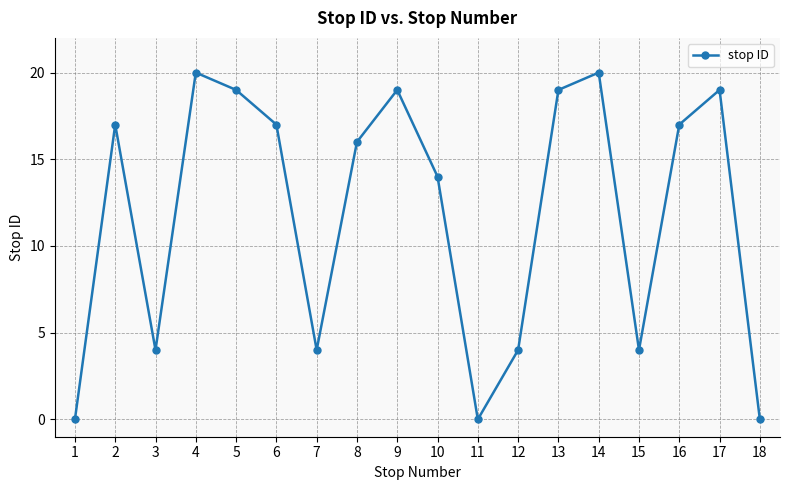

Reading left to right, what are all the values shown in this chart?

1=0	2=17	3=4	4=20	5=19	6=17	7=4	8=16	9=19	10=14	11=0	12=4	13=19	14=20	15=4	16=17	17=19	18=0